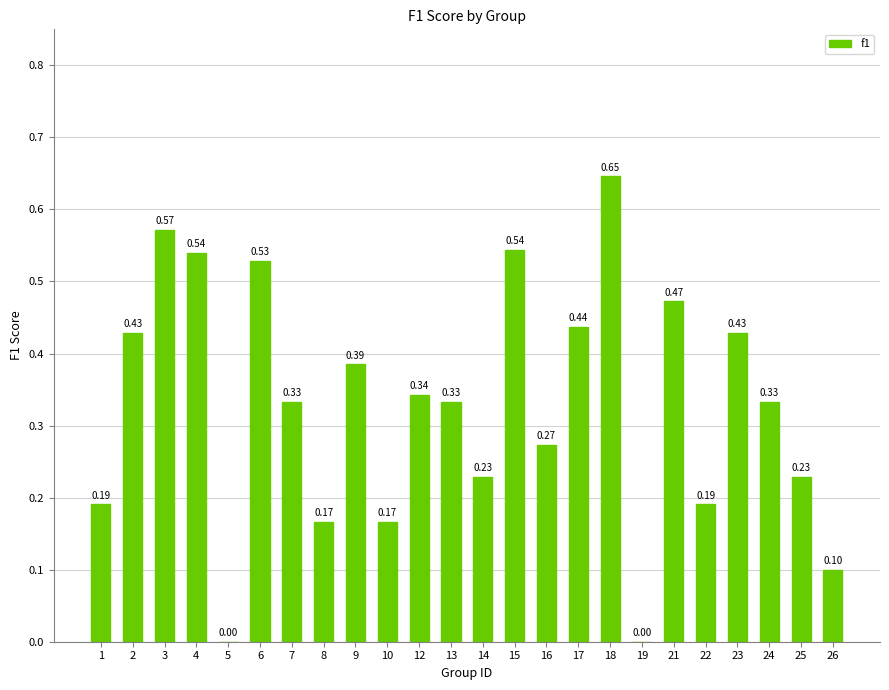

Between 16 and 21, which is larger?

21